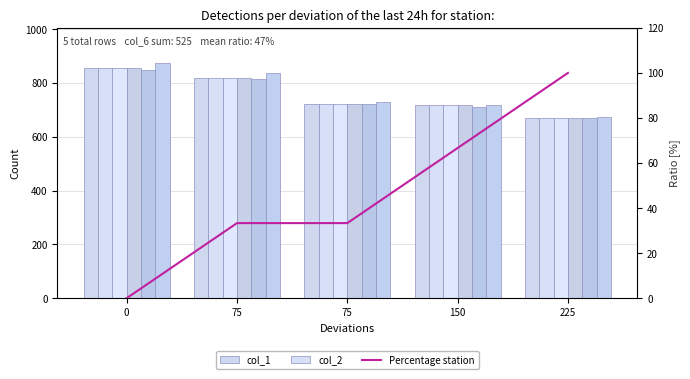

What is the greatest value displayed?

873.6